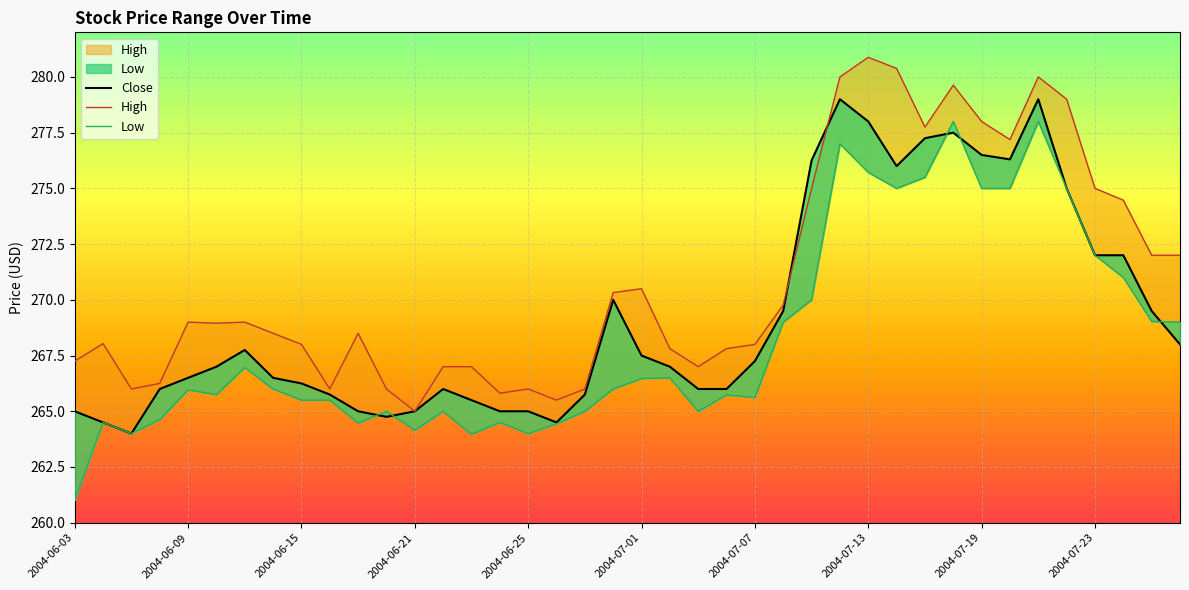

What is the highest value of the High series?

280.9